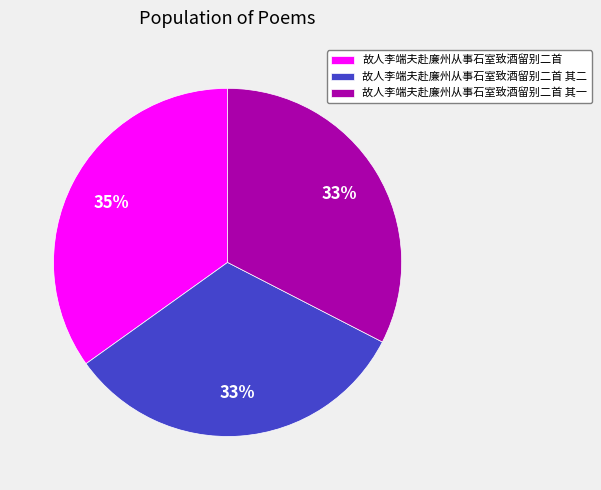

Does 故人李端夫赴廉州从事石室致酒留别二首 其一 represent more than half of the total?

No